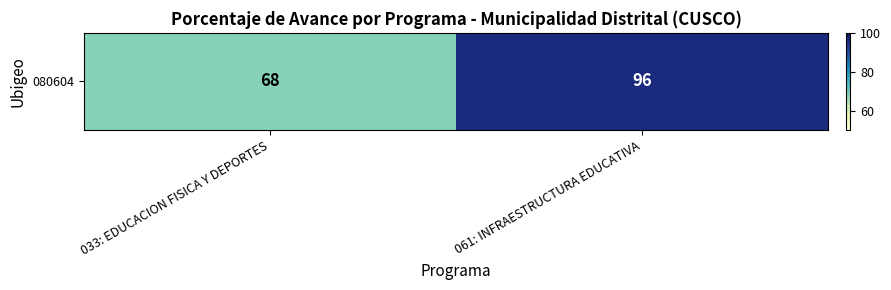

Rank the categories by value from lowest to highest.

033: EDUCACION FISICA Y DEPORTES, 061: INFRAESTRUCTURA EDUCATIVA